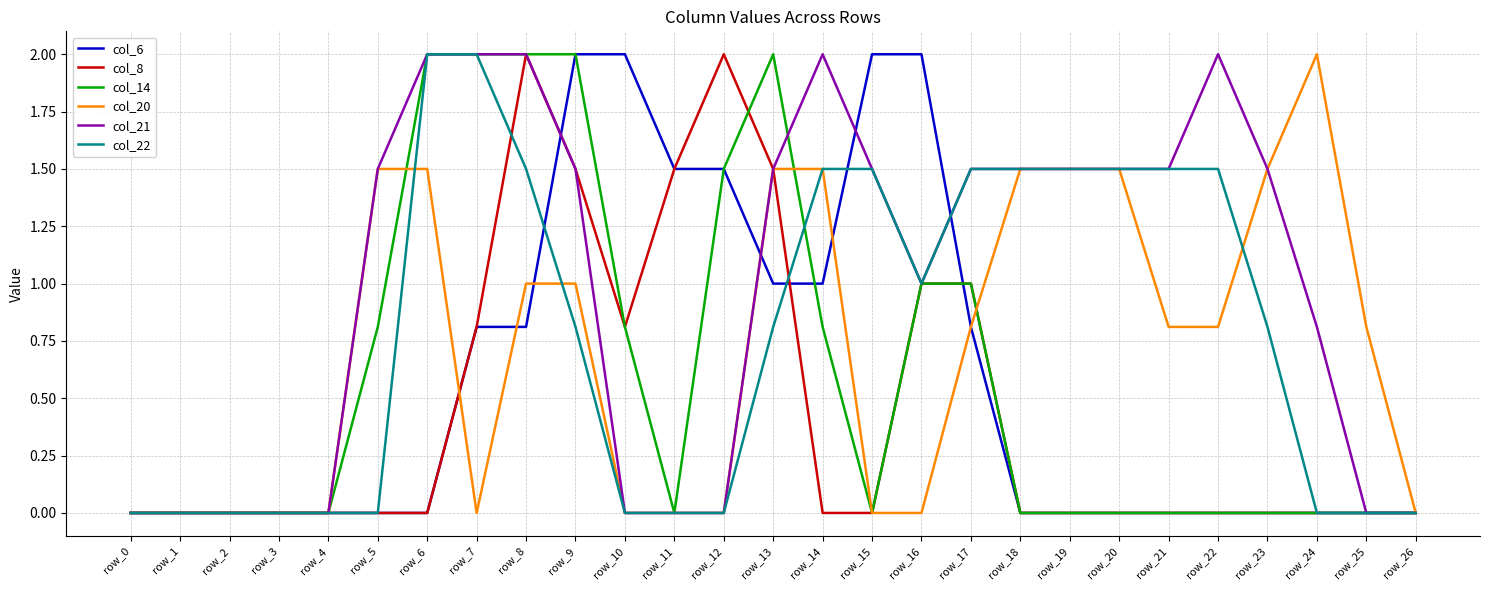

How many lines are shown in the chart?

6